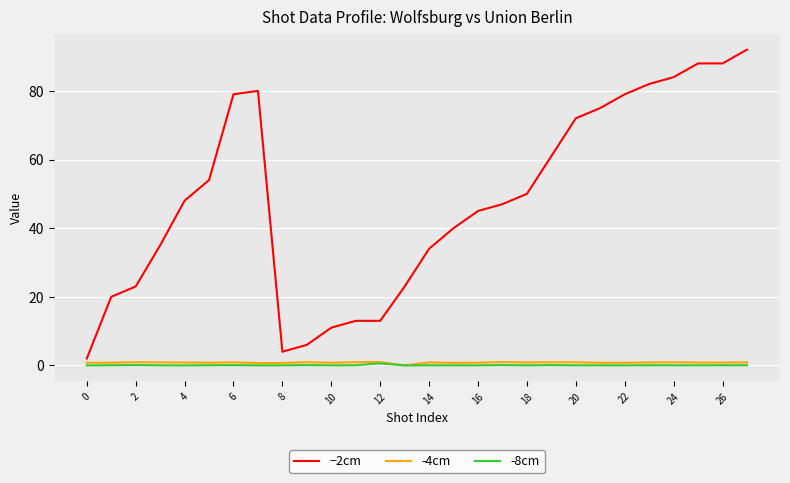

Which series has the largest range (max minus min)?

−2cm